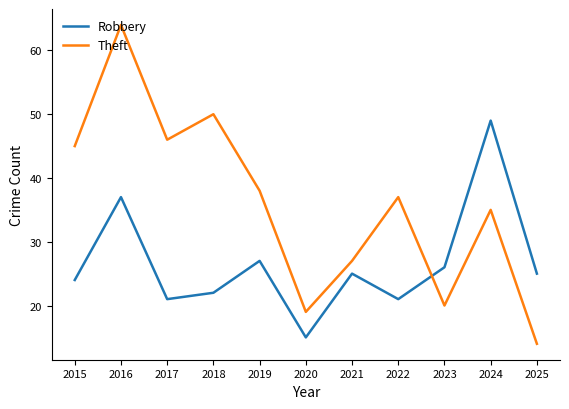

How many interior local peaks does the Robbery series have?

4